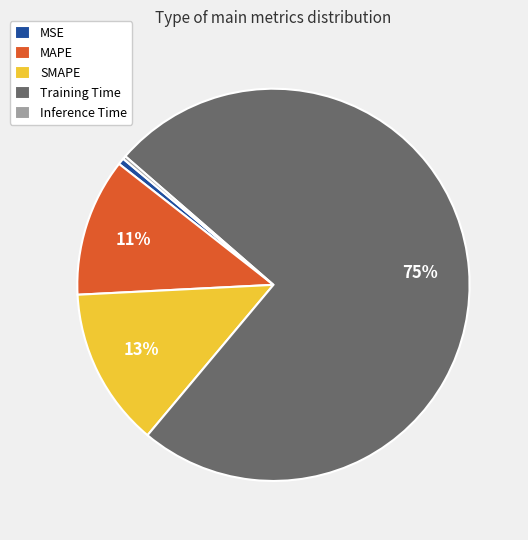

To the nearest percent, what is the average slice percentage?

20%